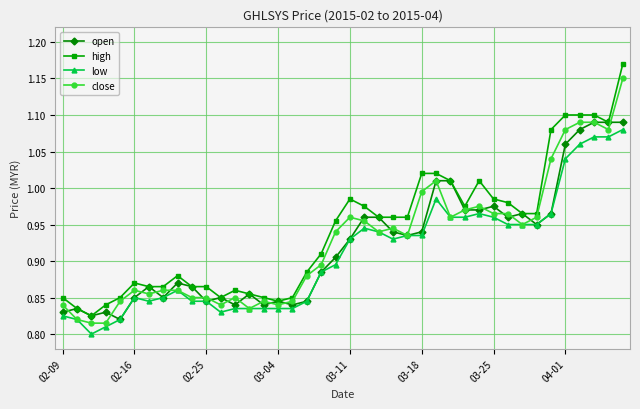

Which series has the widest spread of values?

high